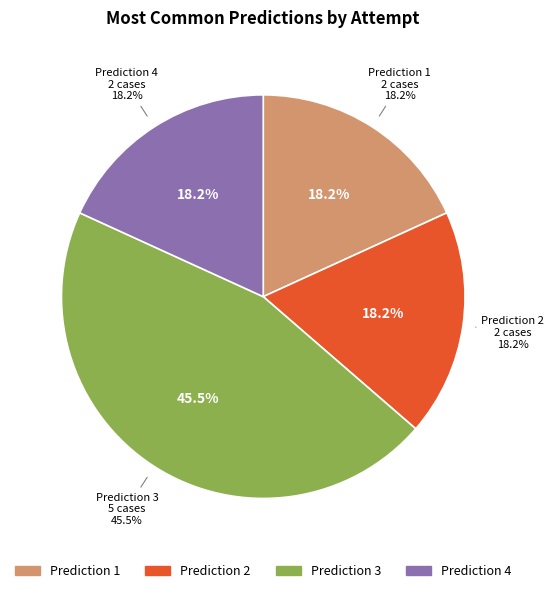

True or false: obj1_attempt_0 accounts for 1% of the total.

False